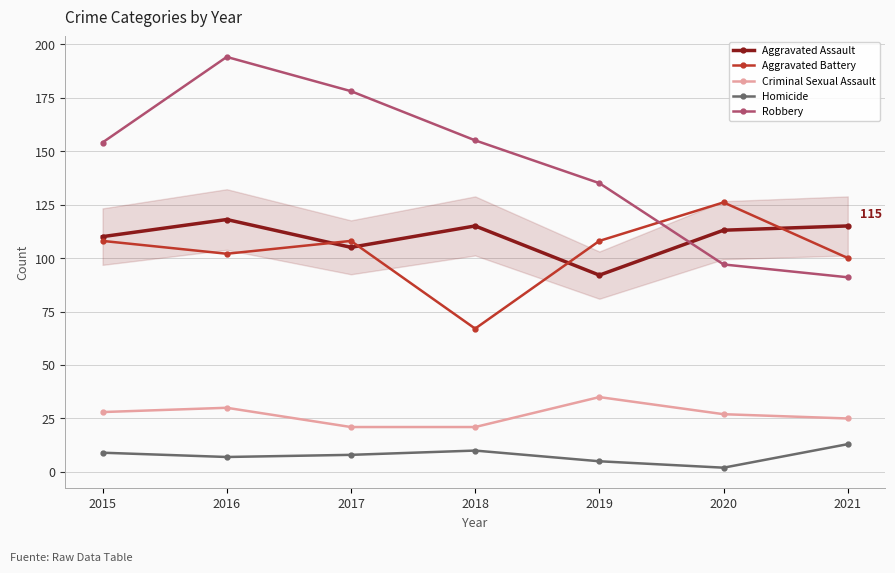

What is the difference between the maximum and minimum values in the Criminal Sexual Assault series?

14